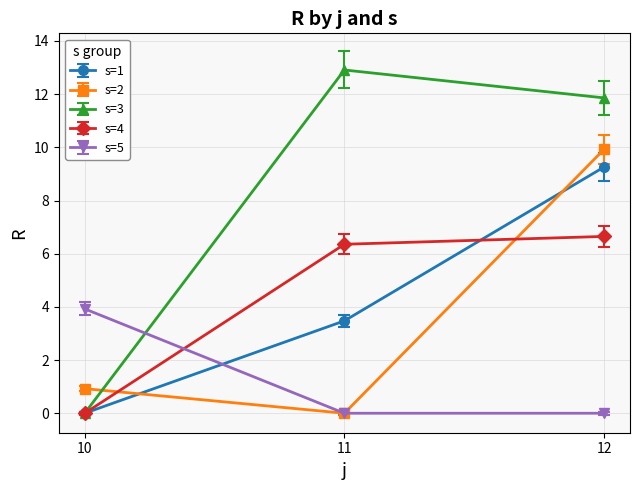

Is it true that s=2 equals 0.9 at 10?

True